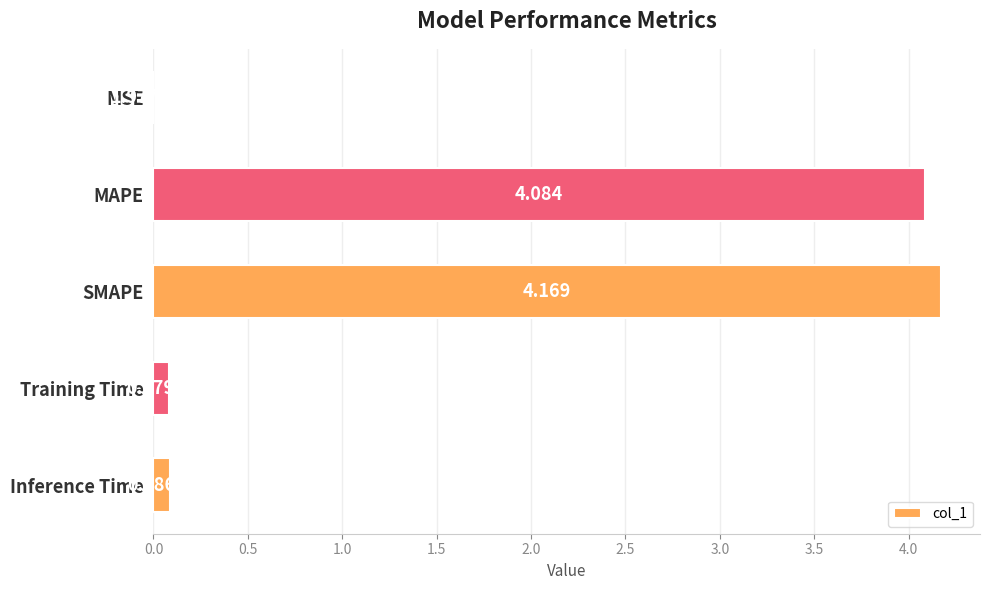

Are the bars grouped side by side (vs. stacked)?

No